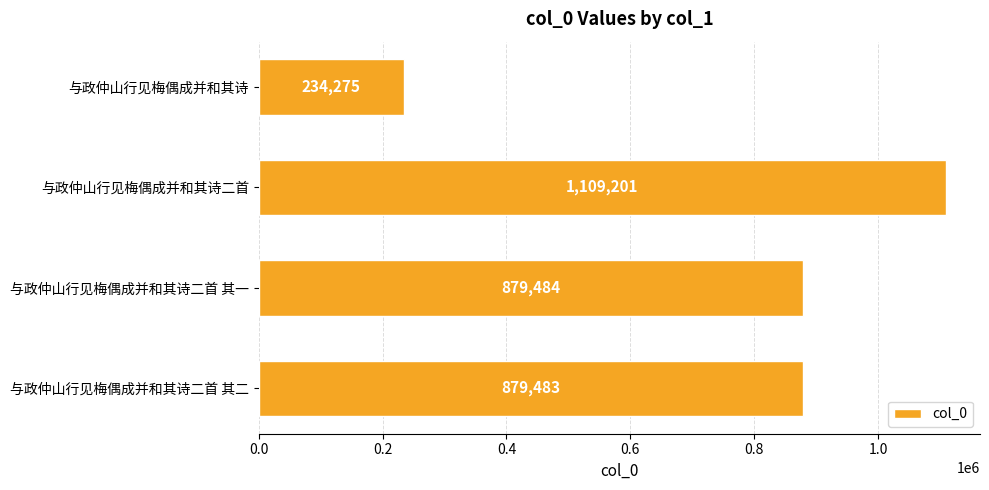

List the labels in order of value, smallest first.

与政仲山行见梅偶成并和其诗, 与政仲山行见梅偶成并和其诗二首 其二, 与政仲山行见梅偶成并和其诗二首 其一, 与政仲山行见梅偶成并和其诗二首